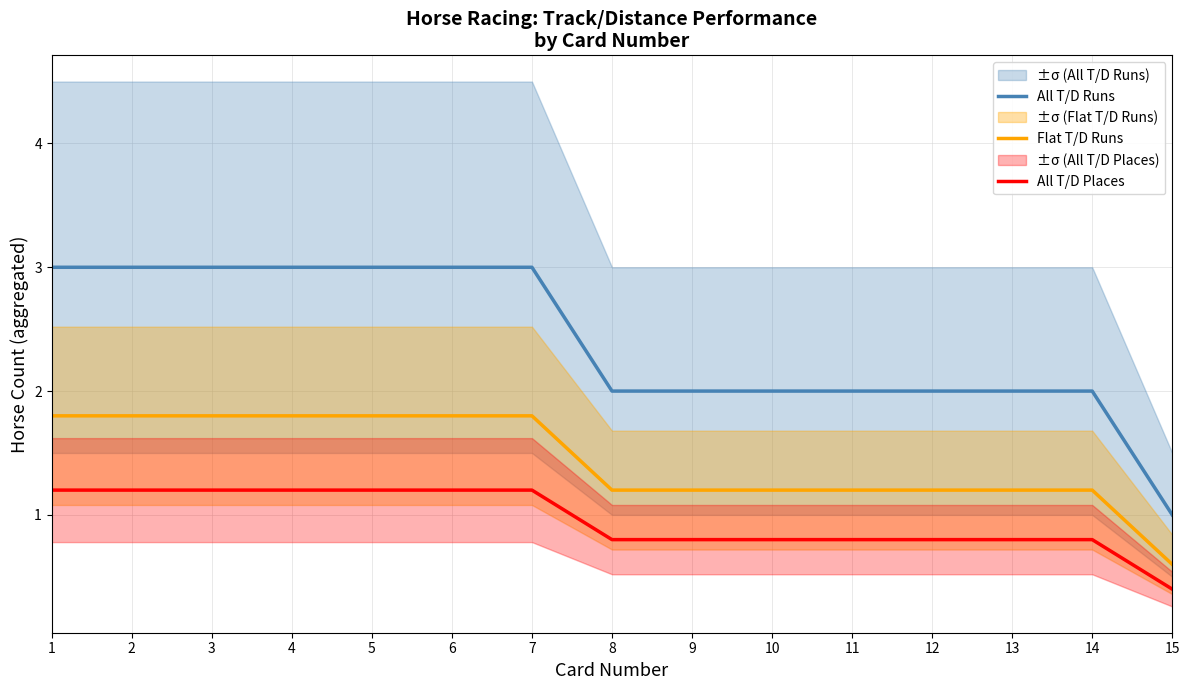

What is the lowest value of the All T/D Runs series?

1.0